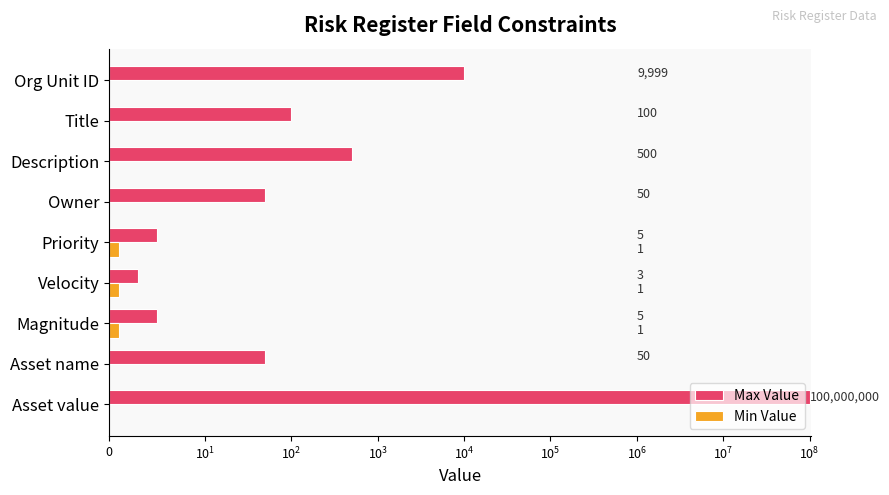

What is the lowest value of the Max Value series?

3